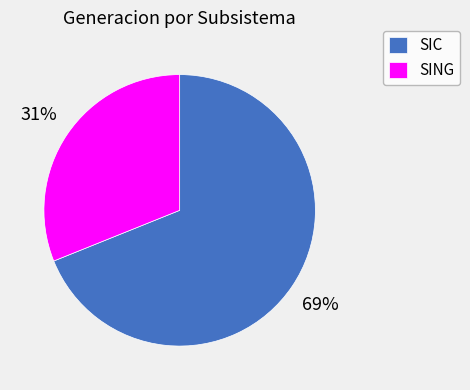

Which category has the smallest portion of the pie?

SING